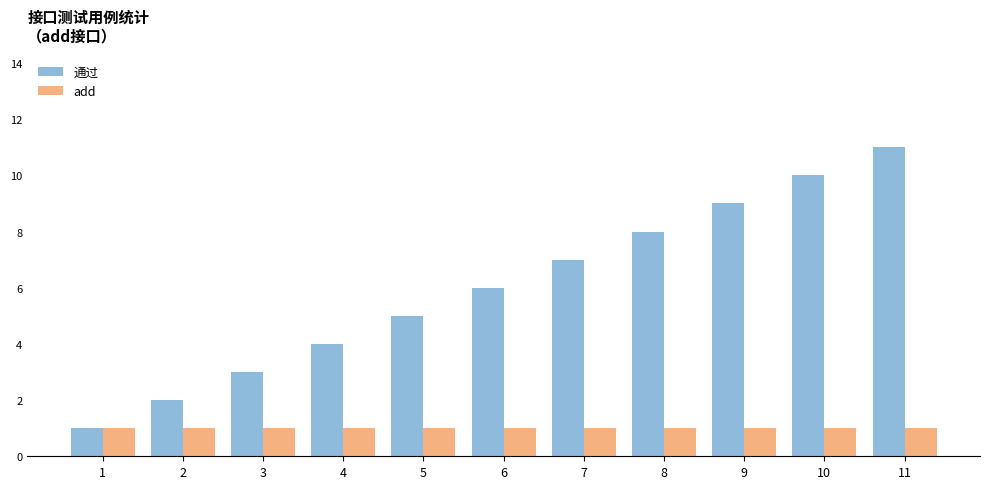

What is the lowest value of the 通过 series?

1